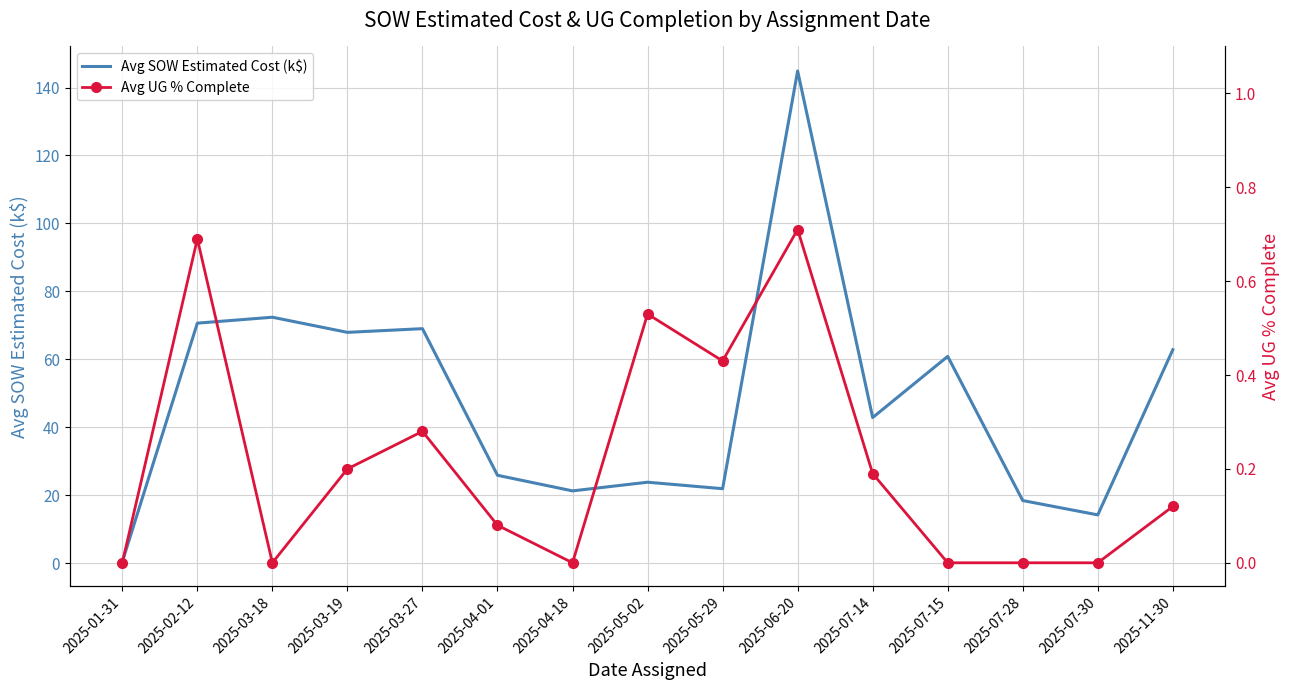

Reading left to right, list all the values displayed in this chart.

Avg SOW Estimated Cost (k$): 2025-01-31=0.4	2025-02-12=70.6	2025-03-18=72.4	2025-03-19=67.9	2025-03-27=69.0	2025-04-01=25.8	2025-04-18=21.2	2025-05-02=23.8	2025-05-29=21.9	2025-06-20=144.9	2025-07-14=42.8	2025-07-15=60.9	2025-07-28=18.4	2025-07-30=14.2	2025-11-30=62.8
Avg UG % Complete: 2025-01-31=0.0	2025-02-12=0.7	2025-03-18=0.0	2025-03-19=0.2	2025-03-27=0.3	2025-04-01=0.1	2025-04-18=0.0	2025-05-02=0.5	2025-05-29=0.4	2025-06-20=0.7	2025-07-14=0.2	2025-07-15=0.0	2025-07-28=0.0	2025-07-30=0.0	2025-11-30=0.1